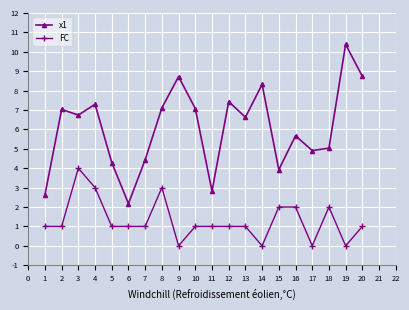

What are all the series names shown in the legend?

x1, FC